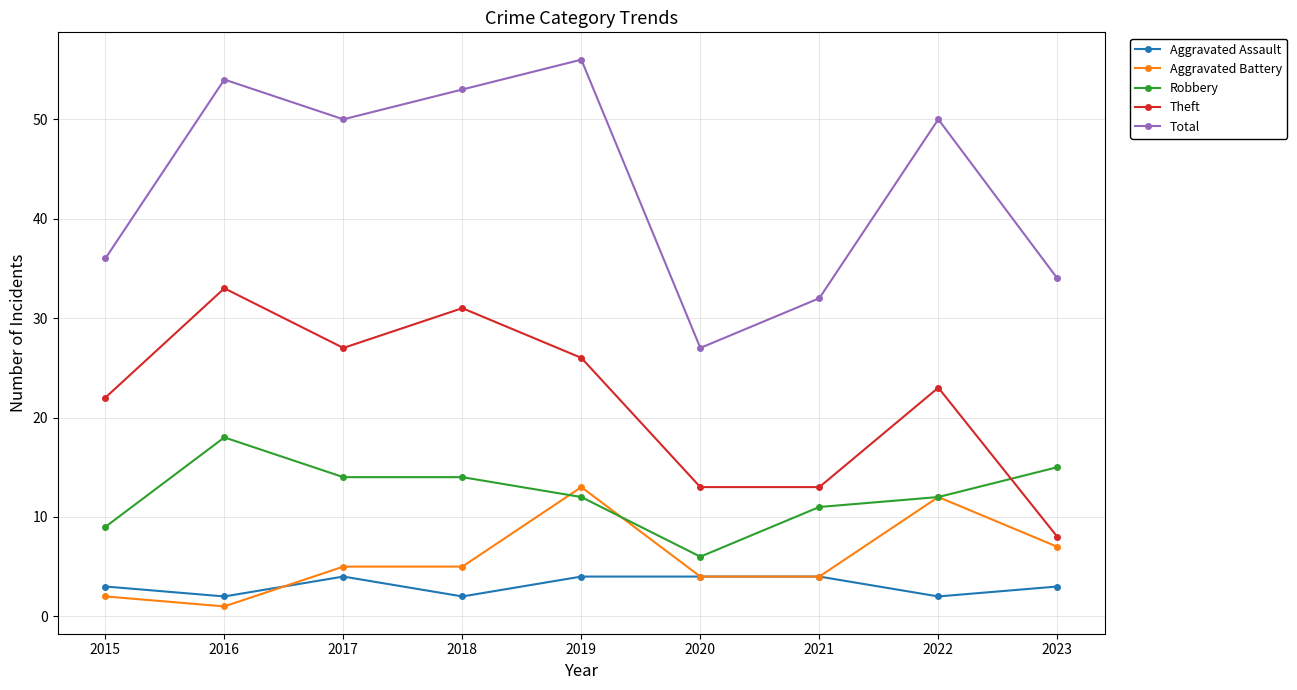

The value of Robbery at 2018 is 14. True or false?

True